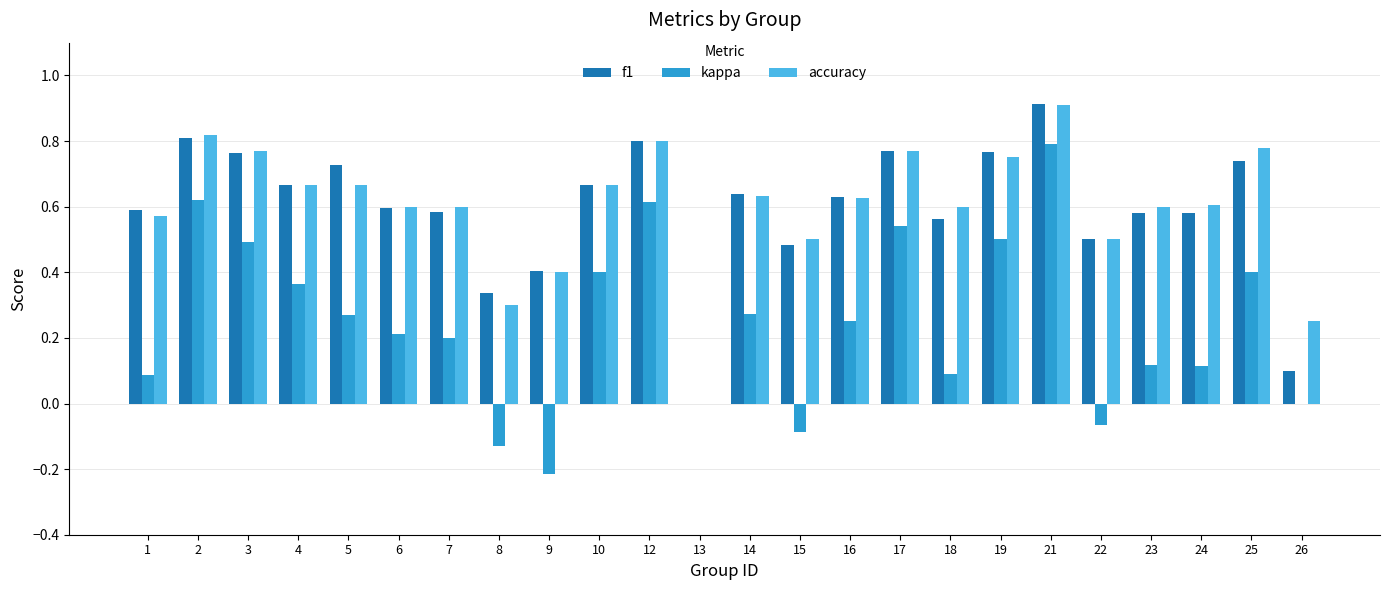

How many positive values does the f1 series have?

23